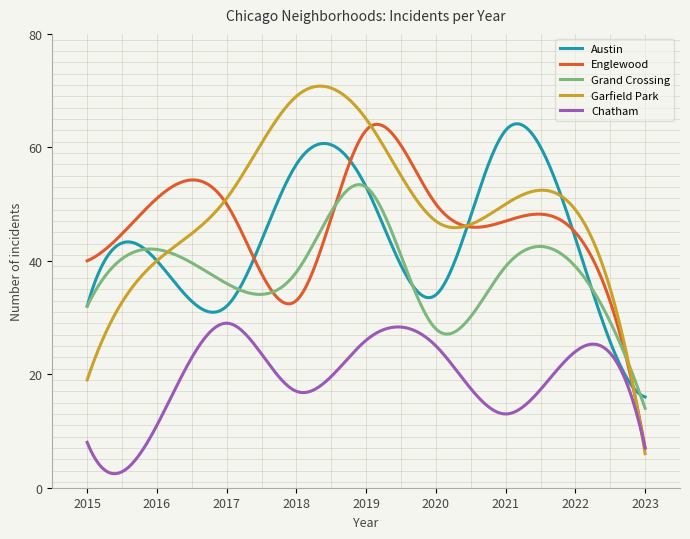

Which series has the largest range (max minus min)?

Garfield Park